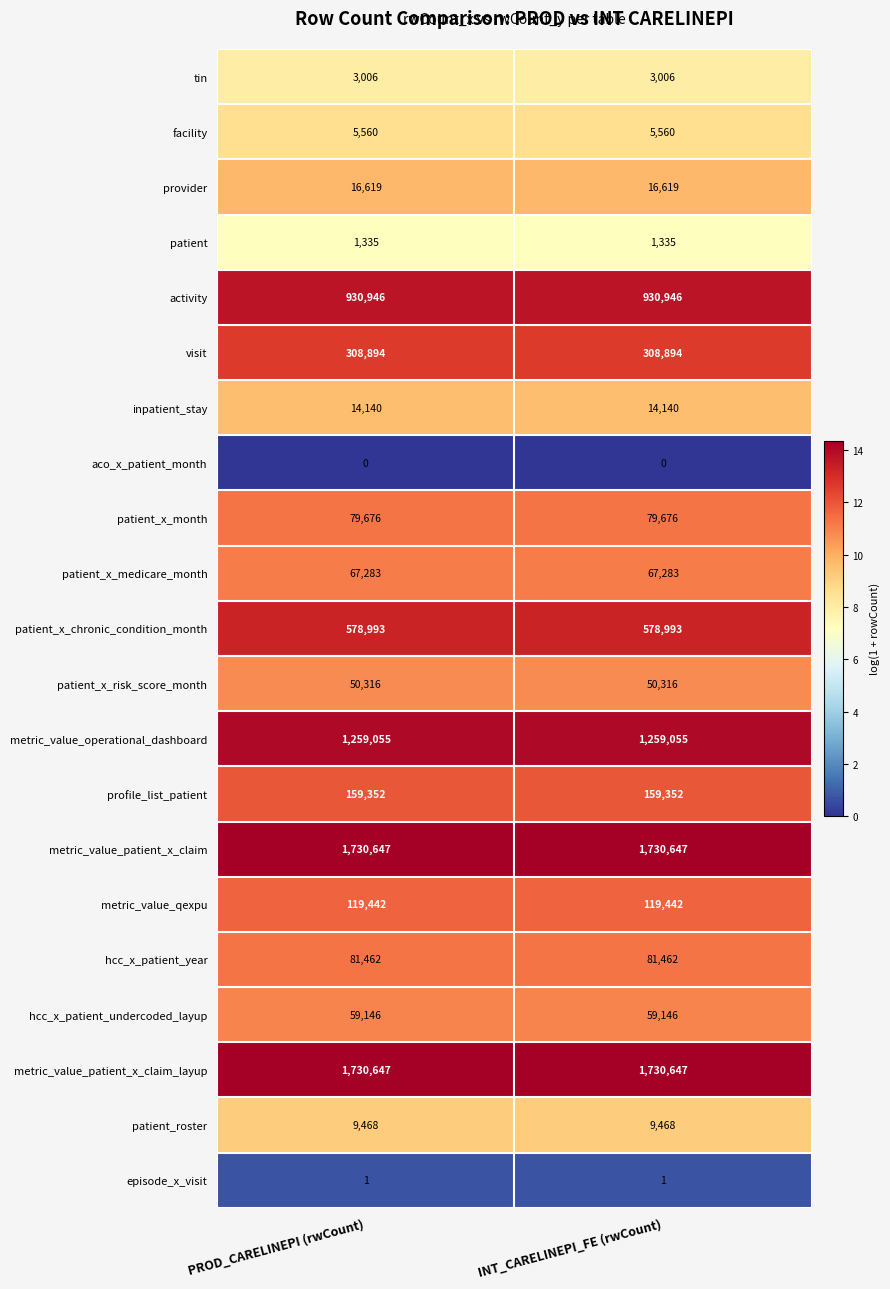

What is the spread (max minus min) of values at PROD_CARELINEPI (rwCount)?

1730647